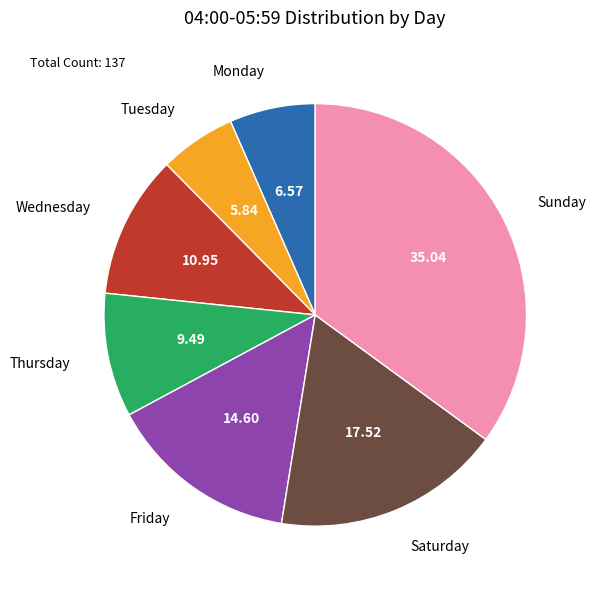

Rank the categories by value from lowest to highest.

Tuesday, Monday, Thursday, Wednesday, Friday, Saturday, Sunday